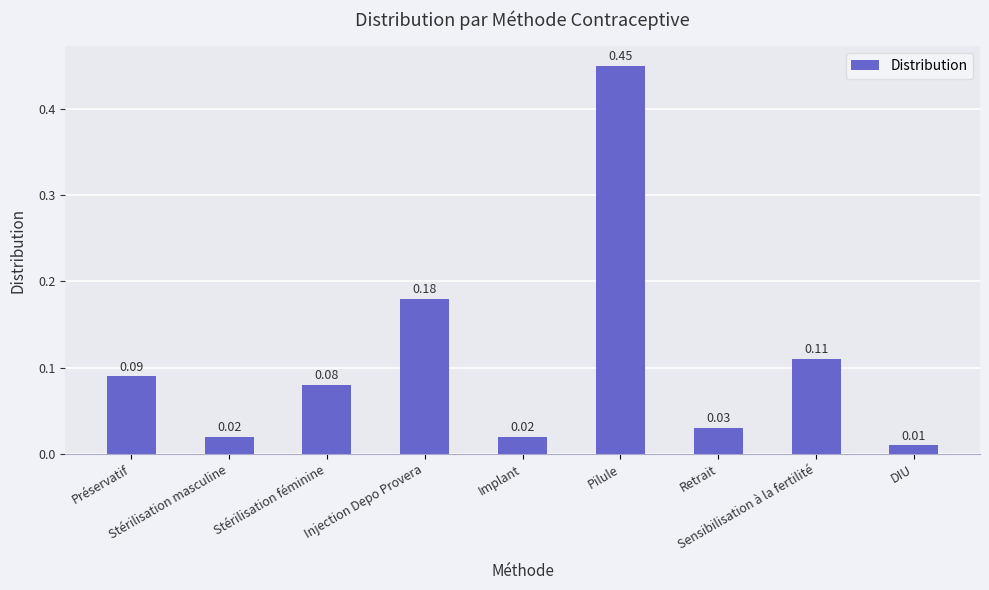

What is the difference between the maximum and minimum values?

0.4